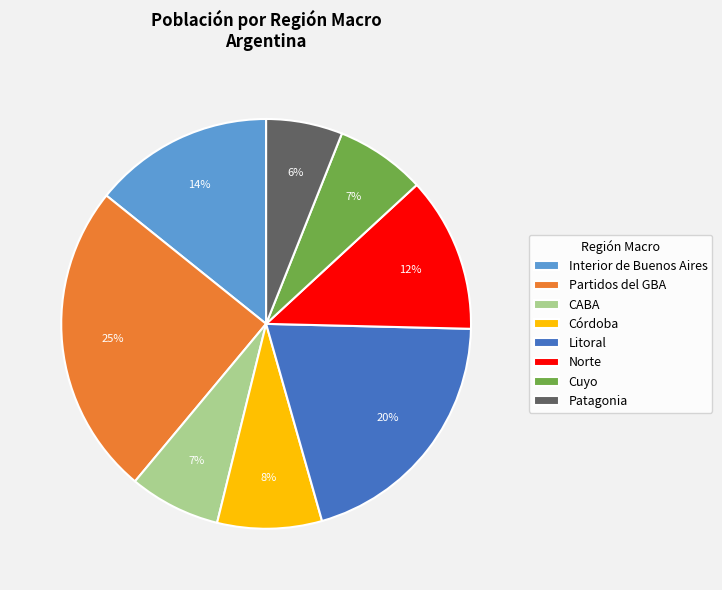

Combined, do Interior de Buenos Aires and Norte account for over 50%?

No